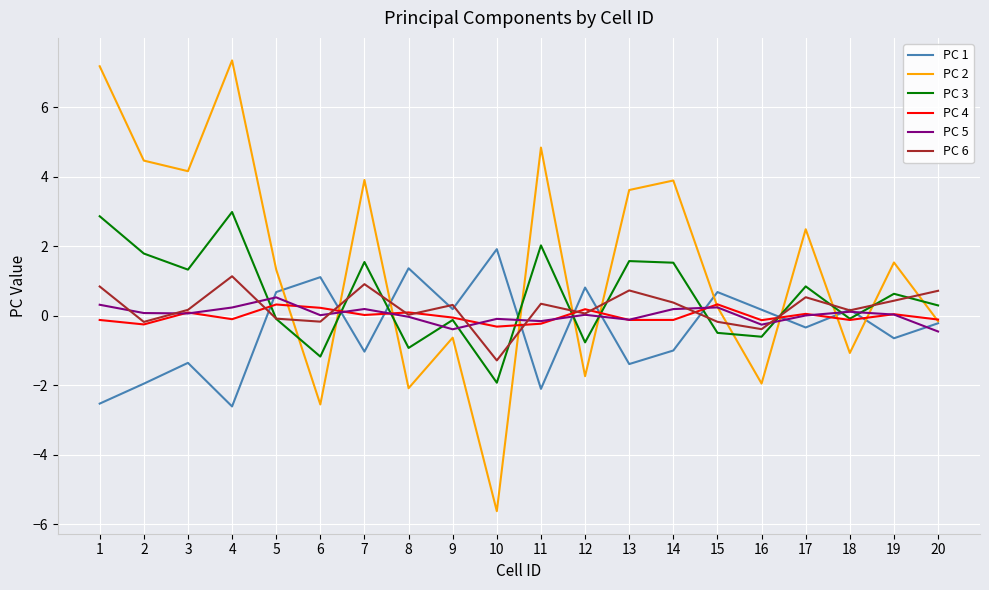

The PC 5 series shows 0.3 at 1. True or false?

True